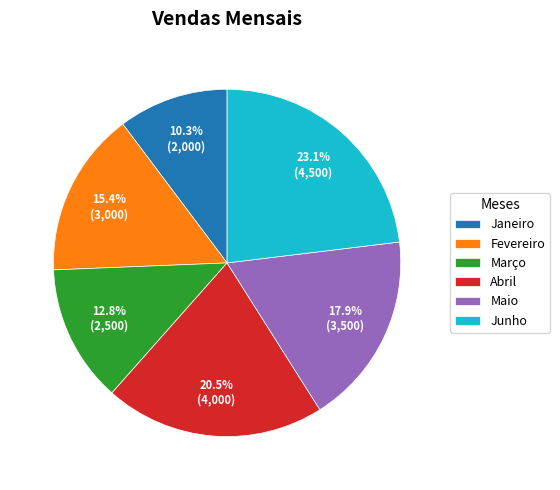

How many slices are in this pie chart?

6